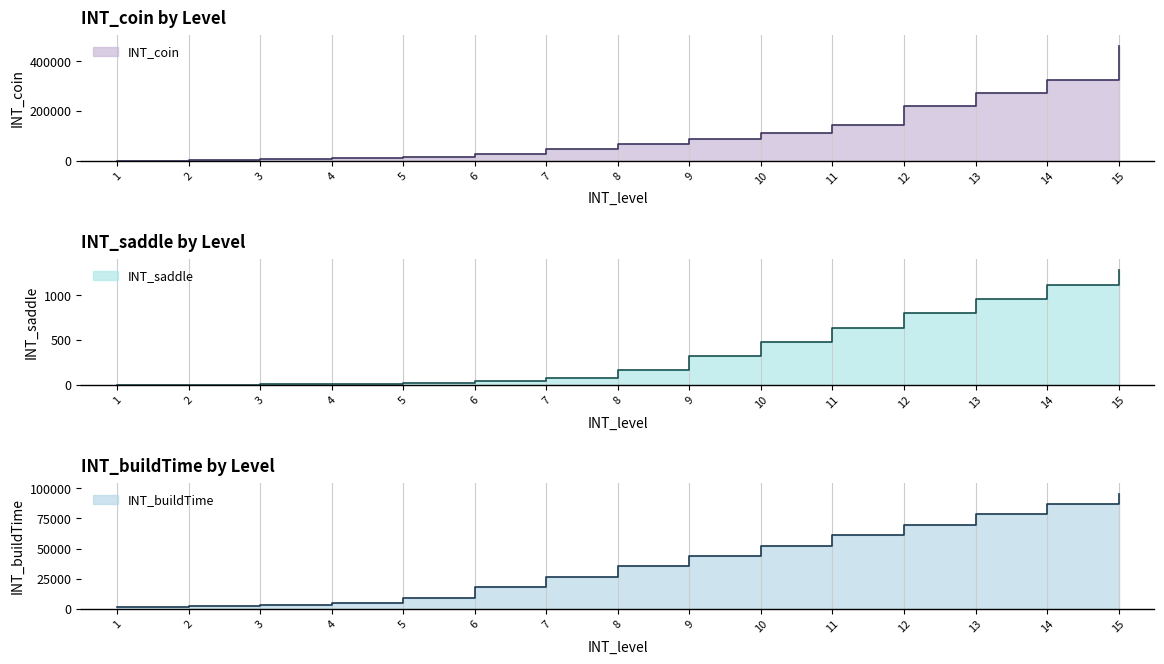

List the labels in order of INT_coin value, smallest first.

1, 2, 3, 4, 5, 6, 7, 8, 9, 10, 11, 12, 13, 14, 15